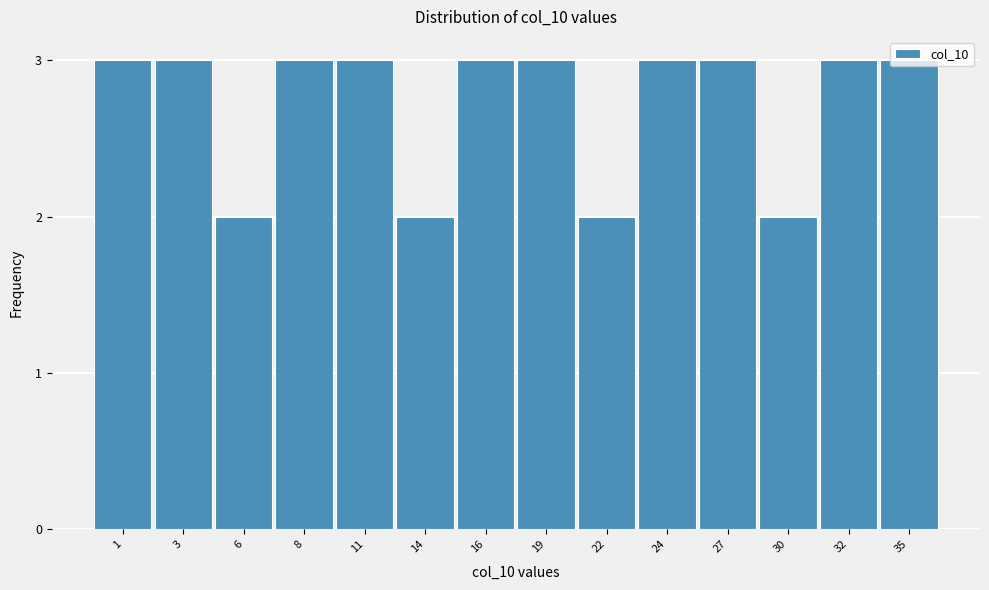

The value at 32 is 3. True or false?

True